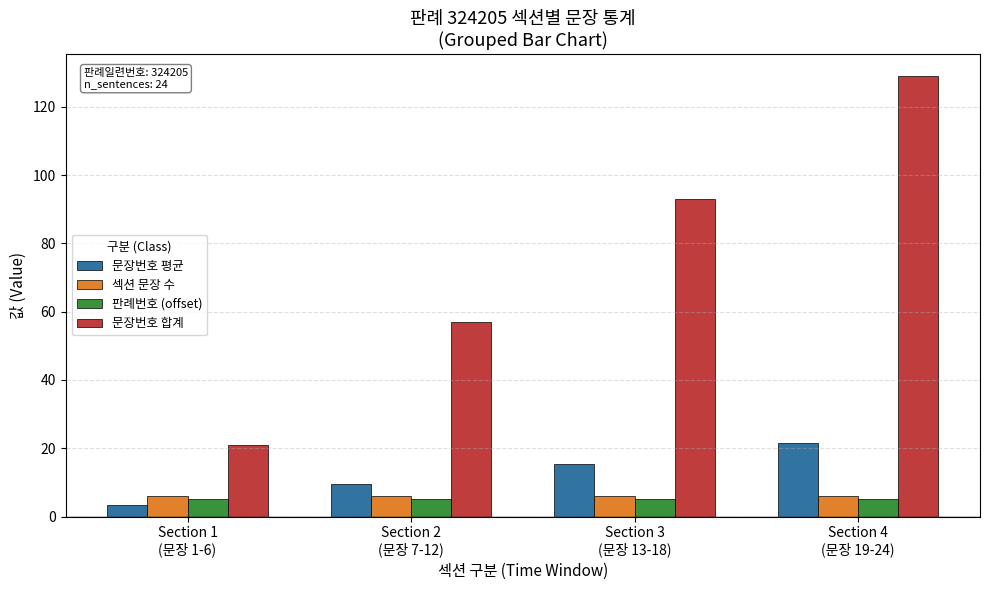

What position from the right is Section 4
(문장 19-24)?

1